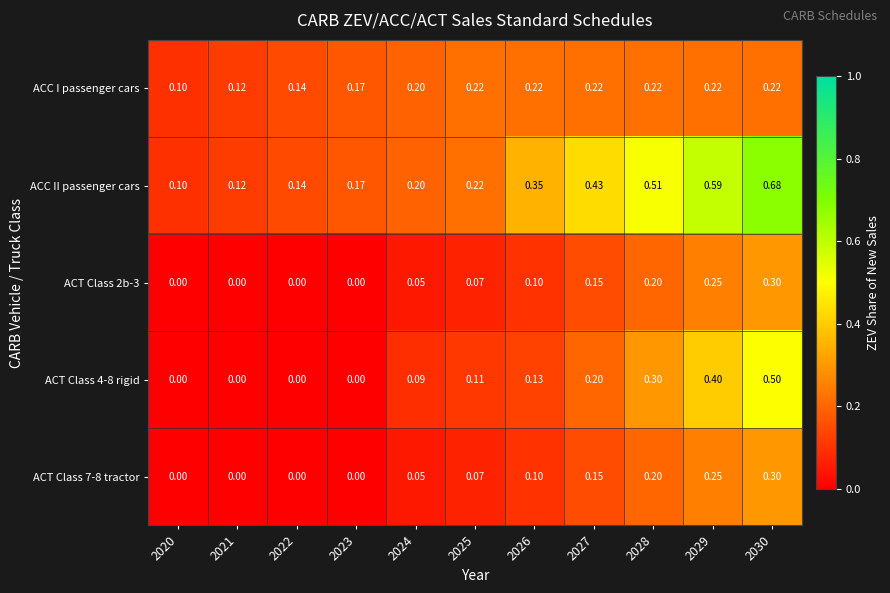

Which series has the largest range (max minus min)?

ACC II passenger cars